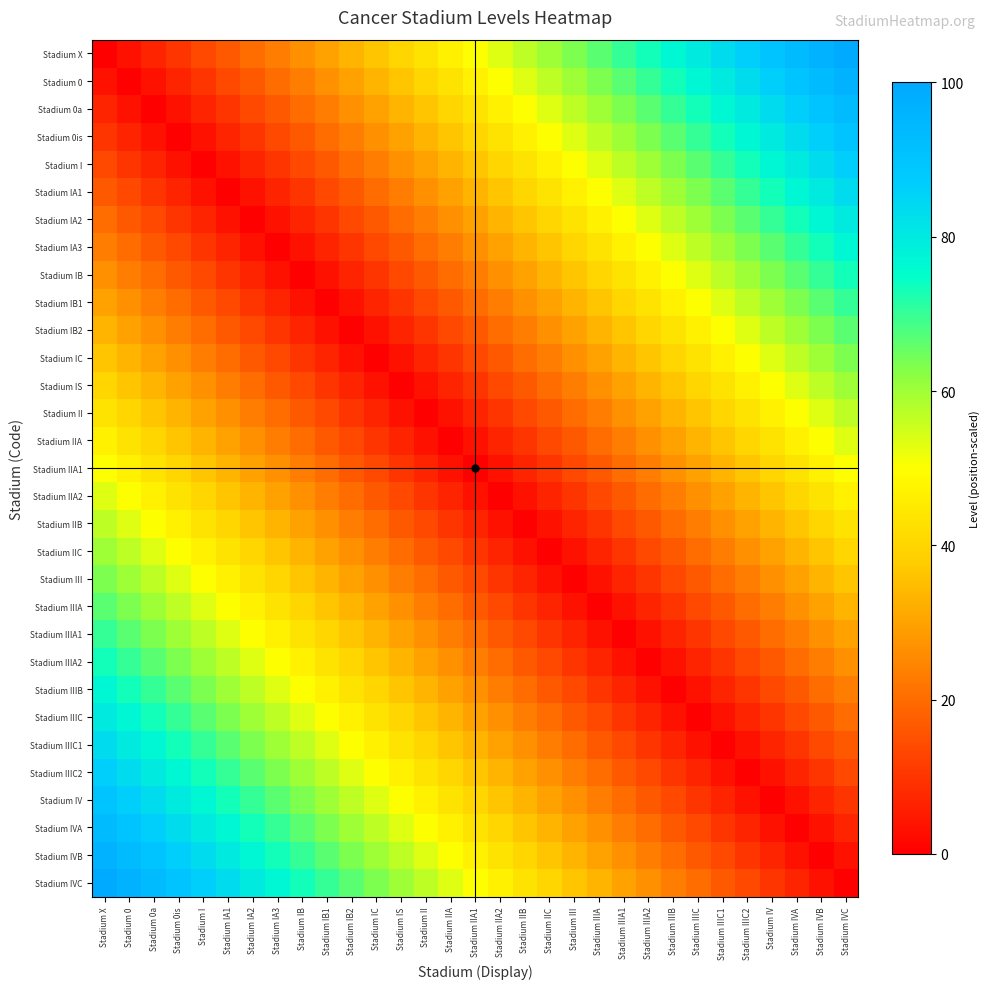

At how many categories does at least one series exceed 53?

30